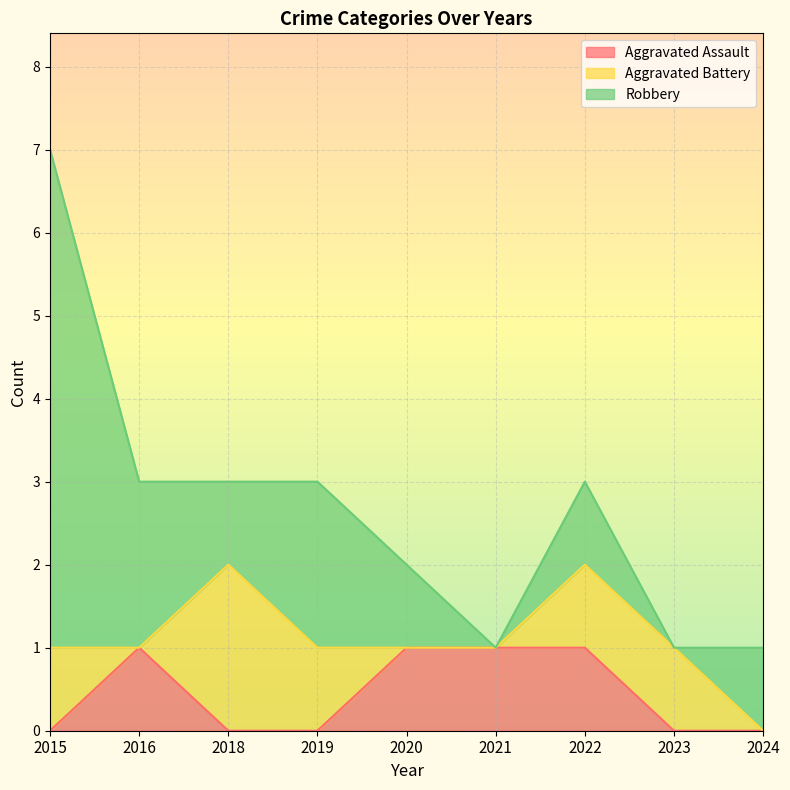

At which category does Aggravated Assault reach its first local peak?

2016